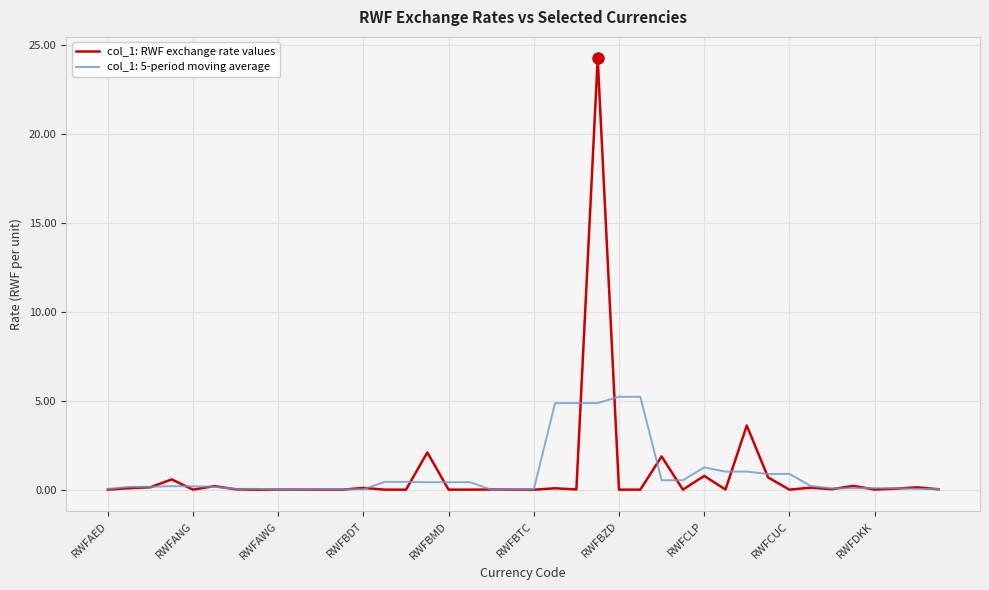

What is the maximum value shown in the chart?

24.2